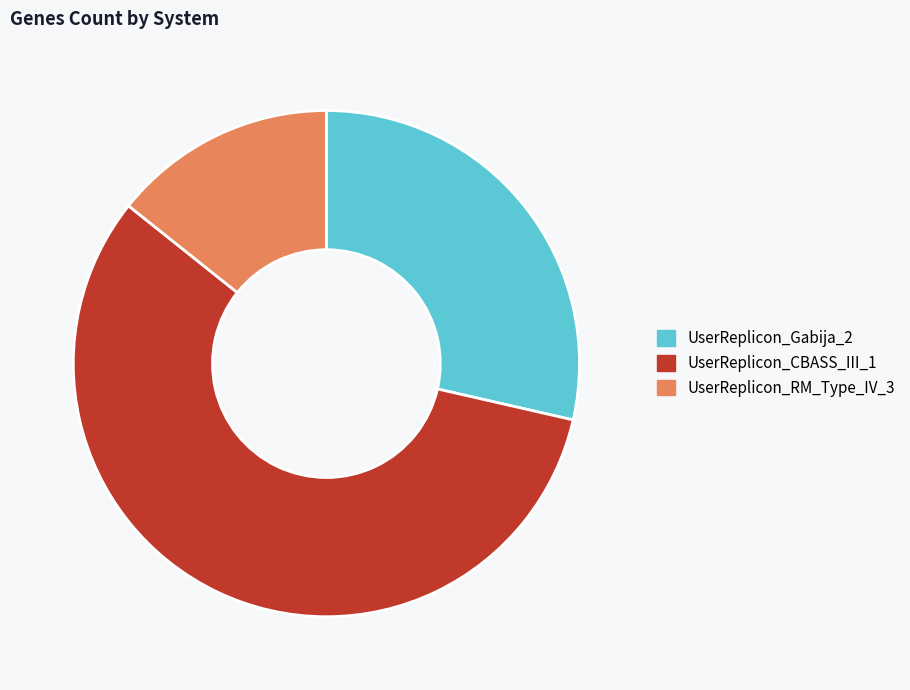

What is the smallest slice in the pie chart?

UserReplicon_RM_Type_IV_3